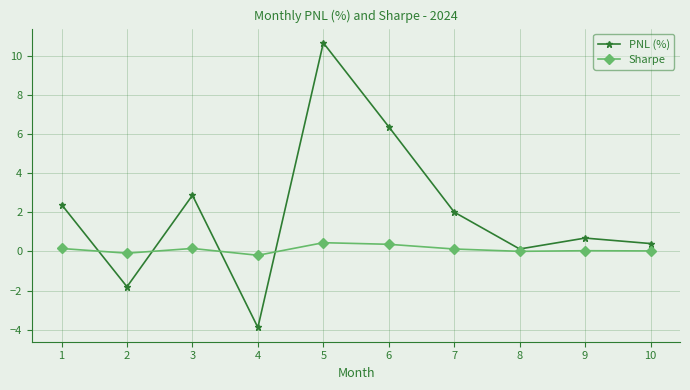

Does the chart display data point markers on the line(s)?

Yes